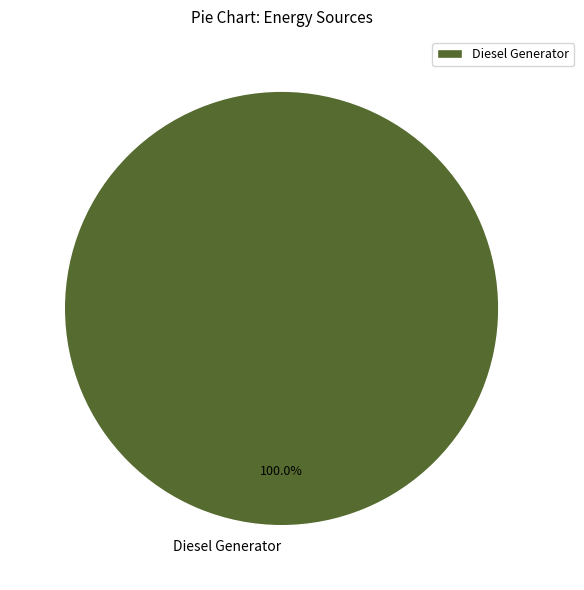

How many segments does this pie chart have?

1